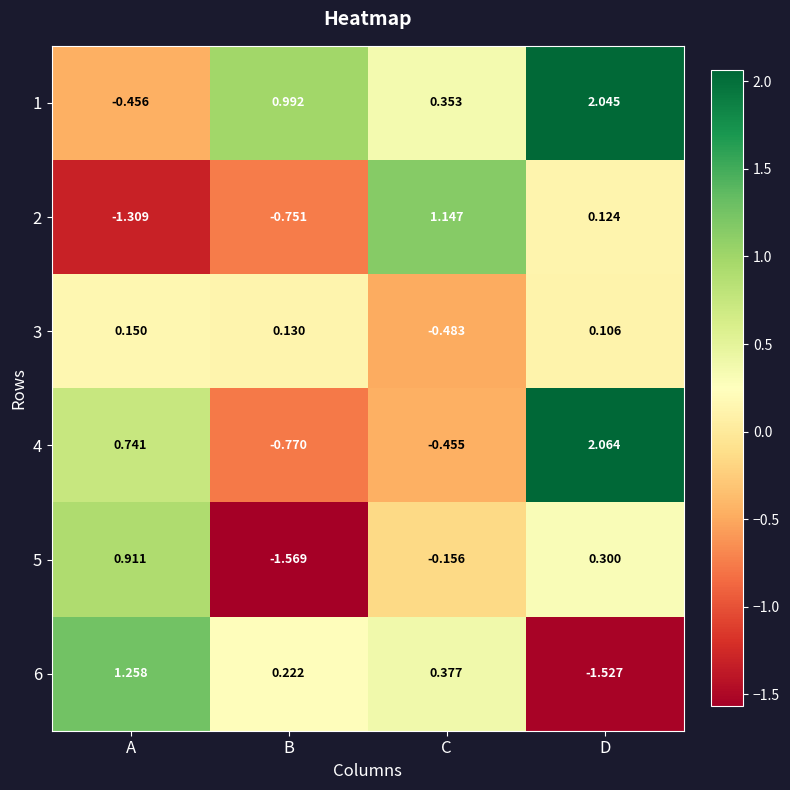

At which label does 5 first exceed 0?

A